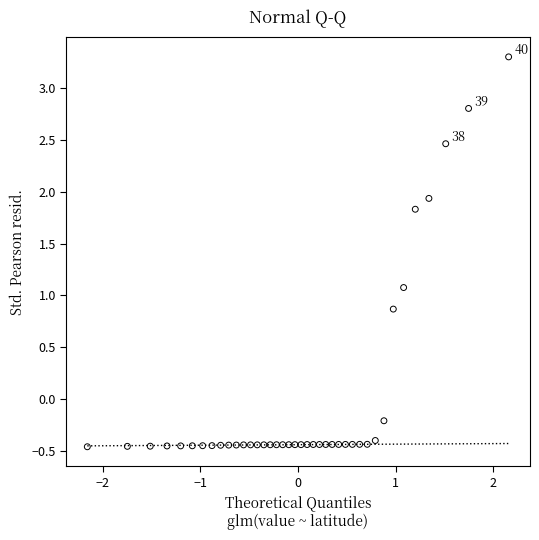

What Y value in the scatter plot is closest to 1?

1.1